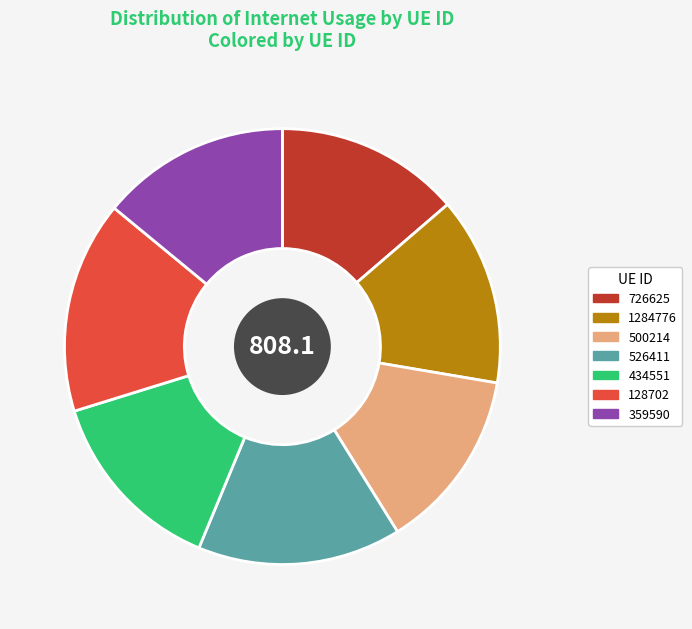

Is it true that 726625 is 14% of the pie?

True